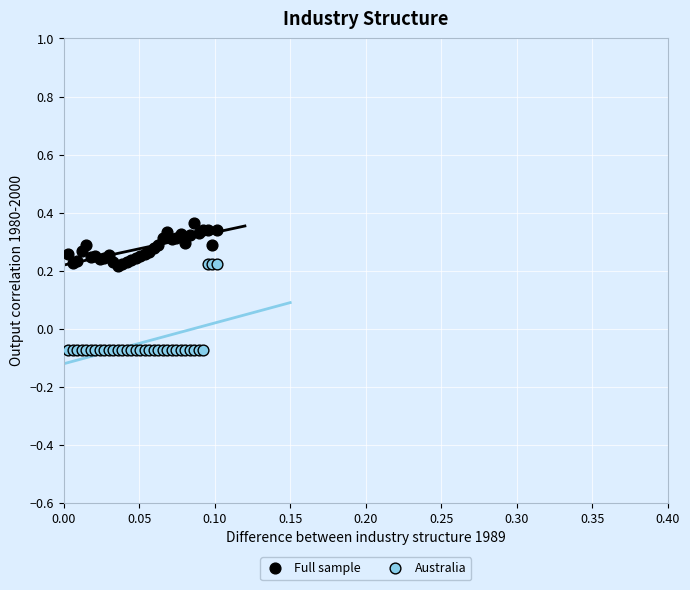

Which series has the widest spread of Y values?

Australia